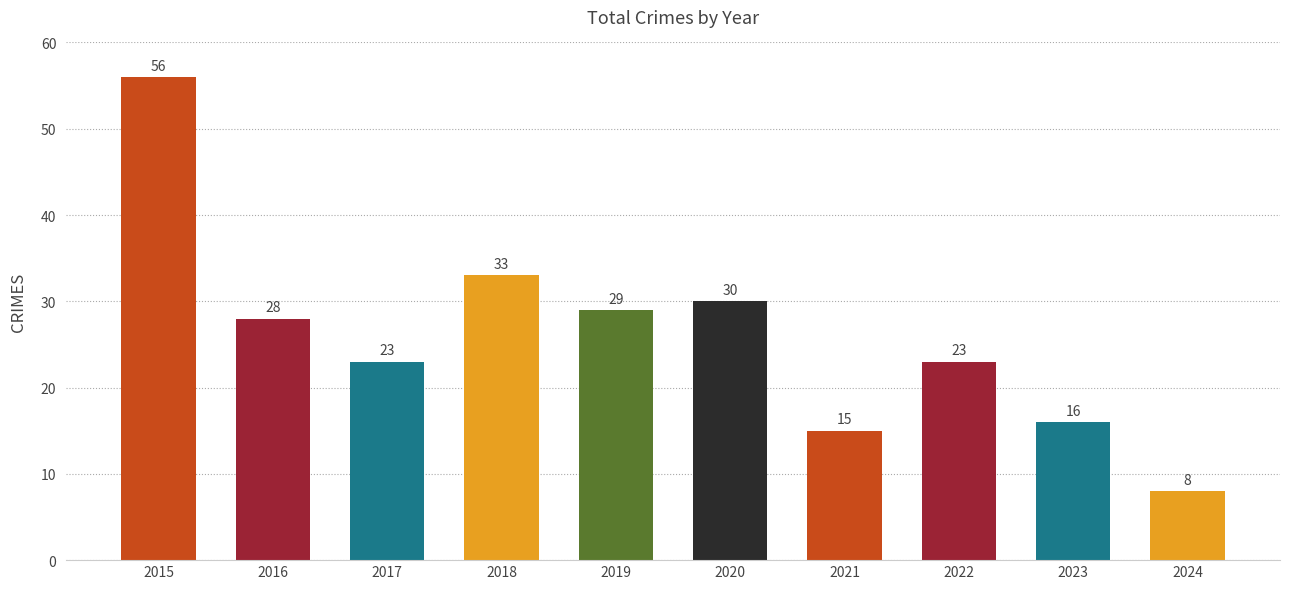

The chart shows a value of 16 at 2023. True or false?

True